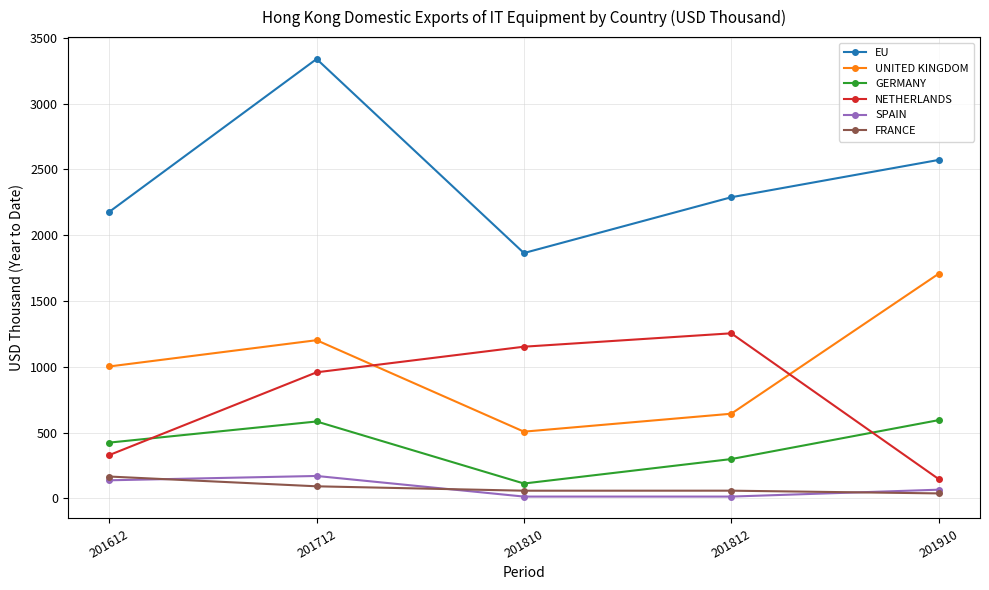

True or false: NETHERLANDS and FRANCE cross at least once.

False